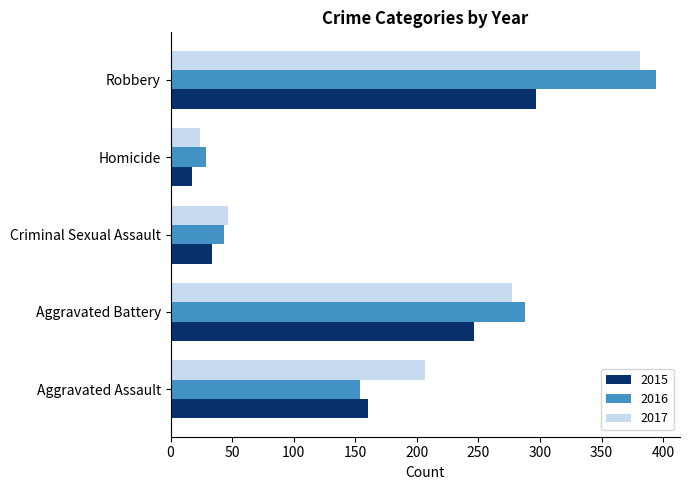

Is it true that 2017 equals 24 at Homicide?

True